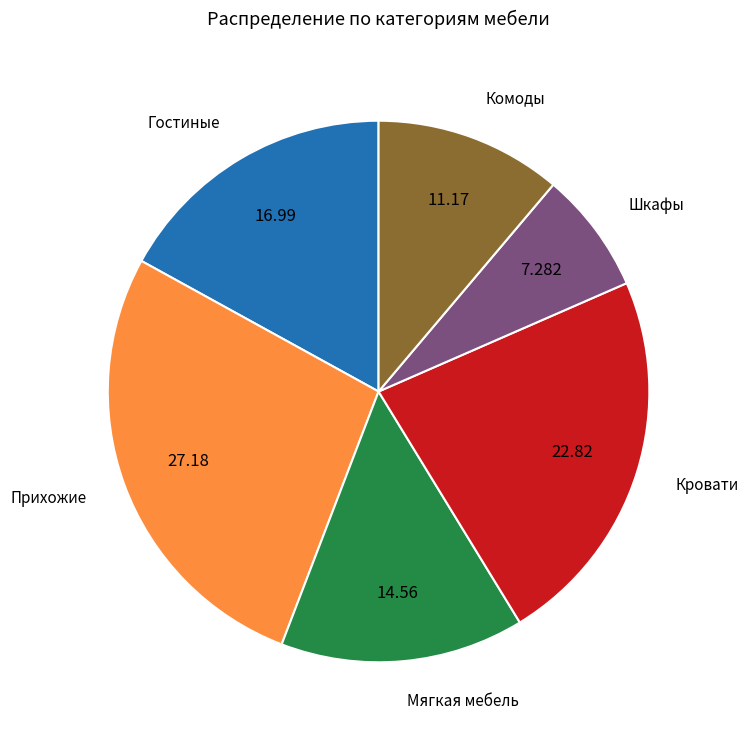

True or false: Кровати accounts for 23% of the total.

True